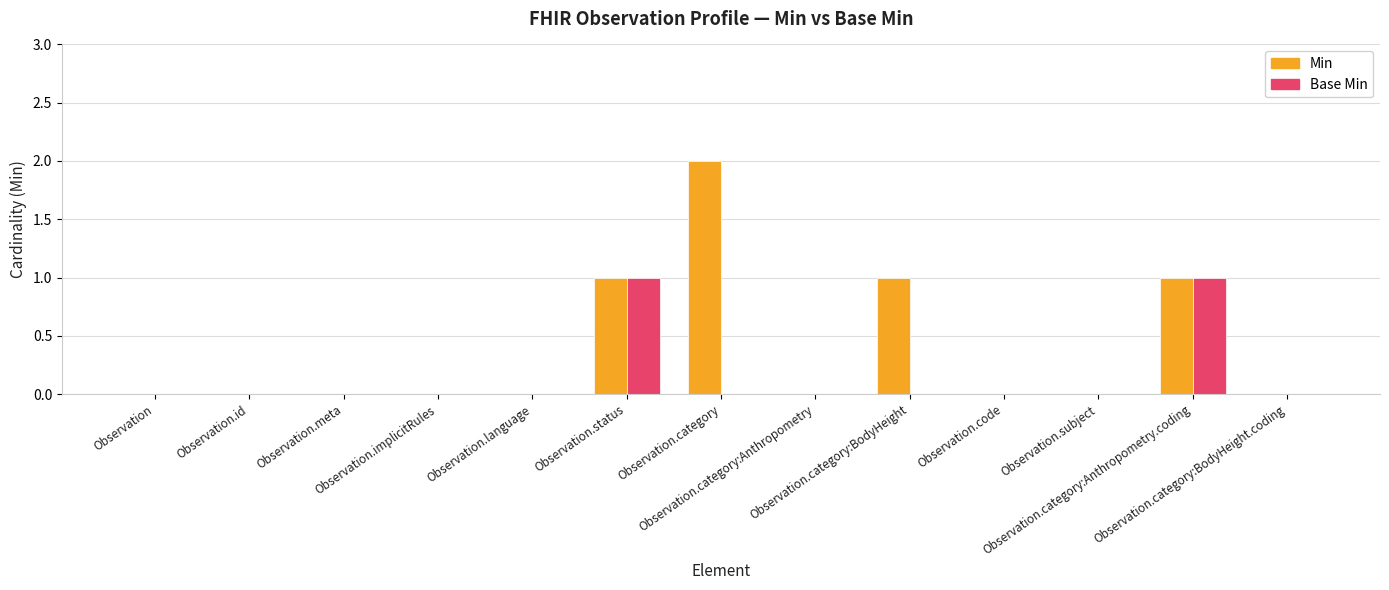

What is the maximum value for Base Min?

1